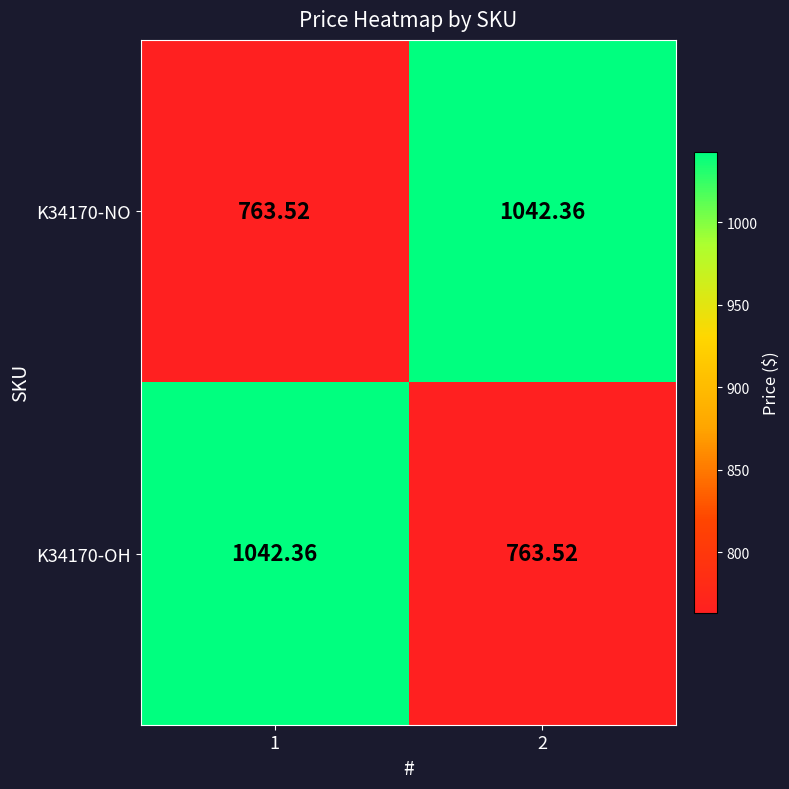

Is the value of K34170-OH at 2 greater than the value of K34170-NO at 2?

No